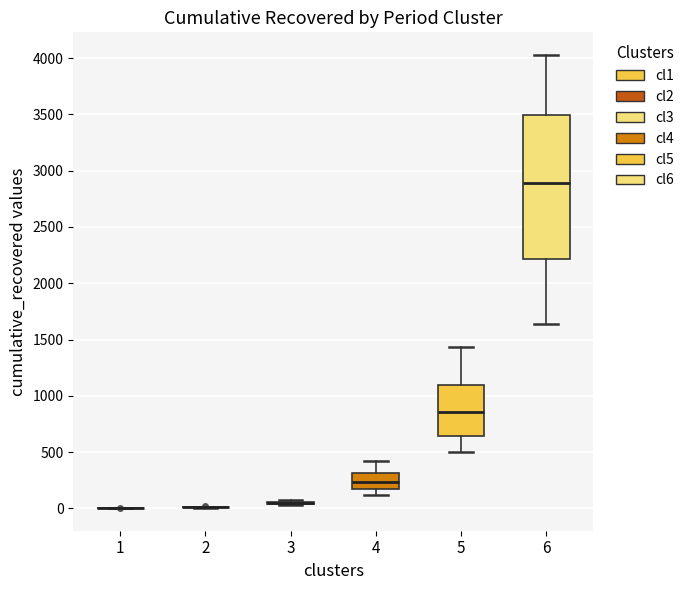

Reading left to right, transcribe this box plot: for each box, give where its median line is, the range the box spans, and where its two whiskers end, as read against the y-axis. The values are not printed on the chart, so give them approximately, as read against the axis.

1: box collapsed to a line at 0, whiskers 0 to 0
2: box collapsed to a line at 0, whiskers 0 to 0
3: box collapsed to a line at 50, whiskers 50 to 100
4: median 250, box 150 to 300, whiskers 100 to 400
5: median 850, box 650 to 1100, whiskers 500 to 1450
6: median 2900, box 2200 to 3500, whiskers 1650 to 4050